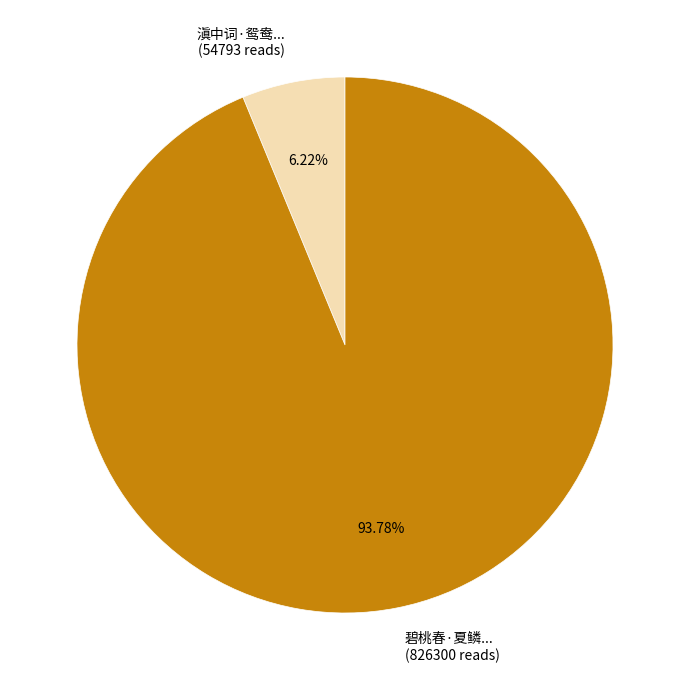

What is the largest slice in the pie chart?

碧桃春·夏鳞... (826300 reads)